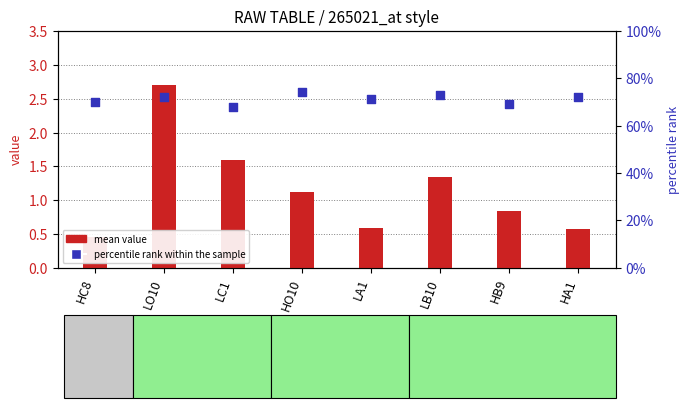

Is the value of mean value at HC8 greater than the value of percentile rank within the sample at HO10?

No